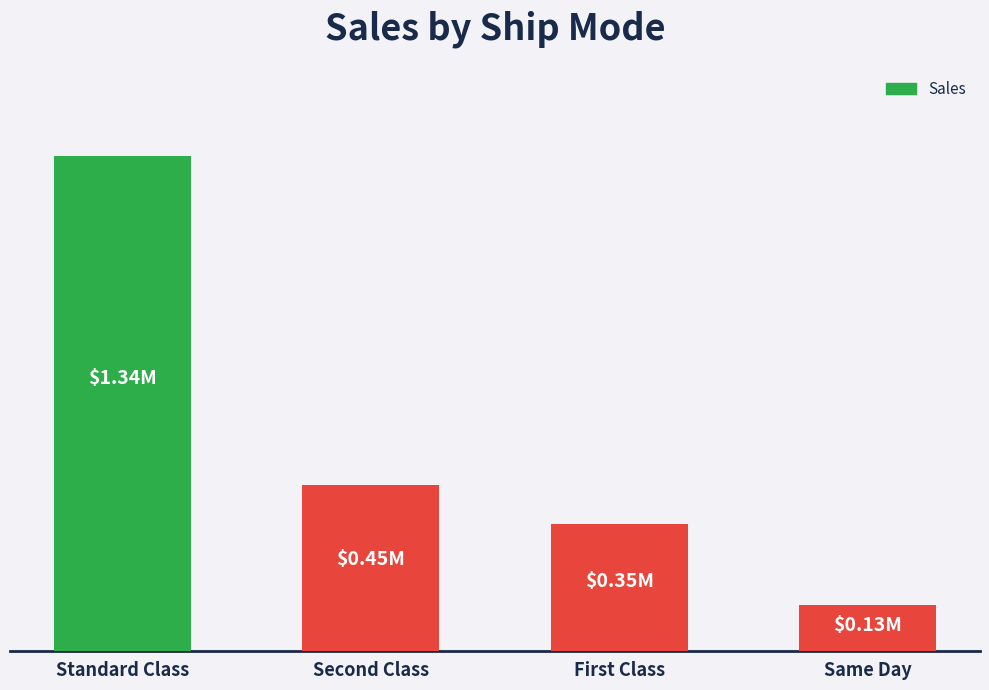

What is the sum of all values?

2261255.4